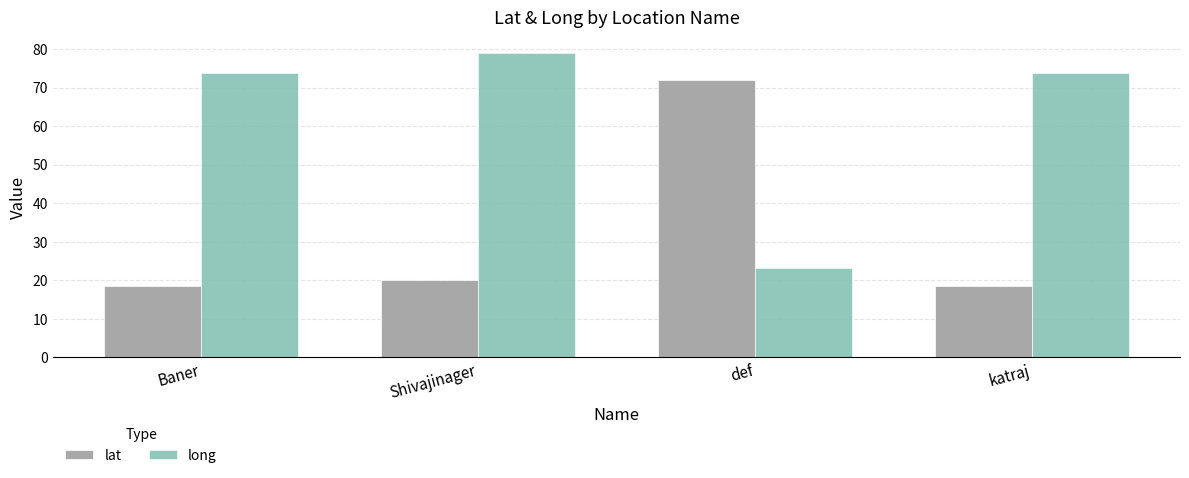

What is the difference between the second highest and minimum values in the long series?

50.6